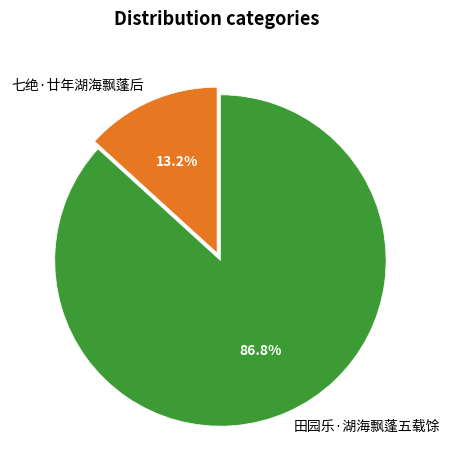

Which slice is the smallest?

七绝·廿年湖海飘蓬后